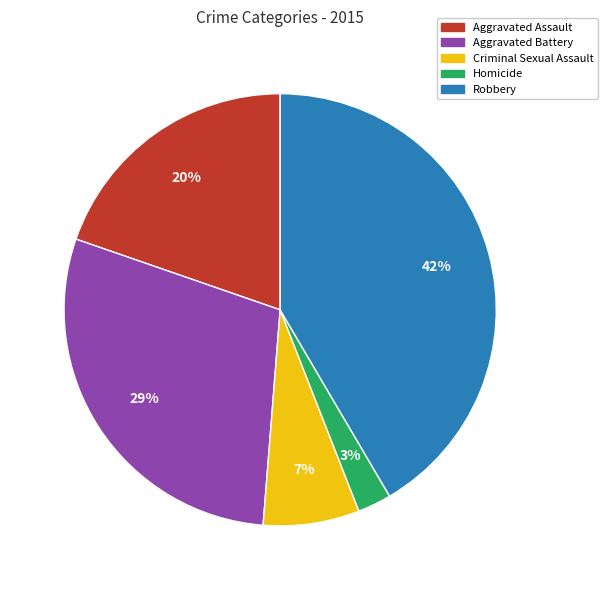

The Robbery slice represents 28% of the pie. True or false?

False